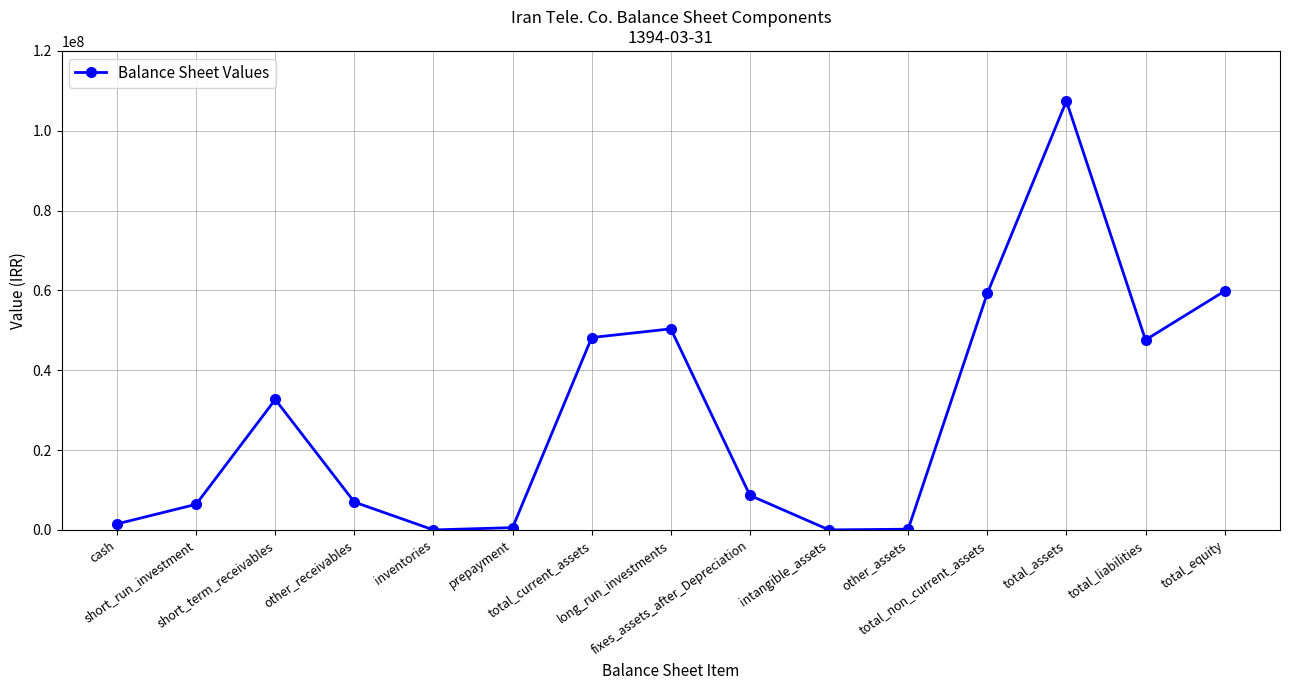

What is the sum of all values?

429795952